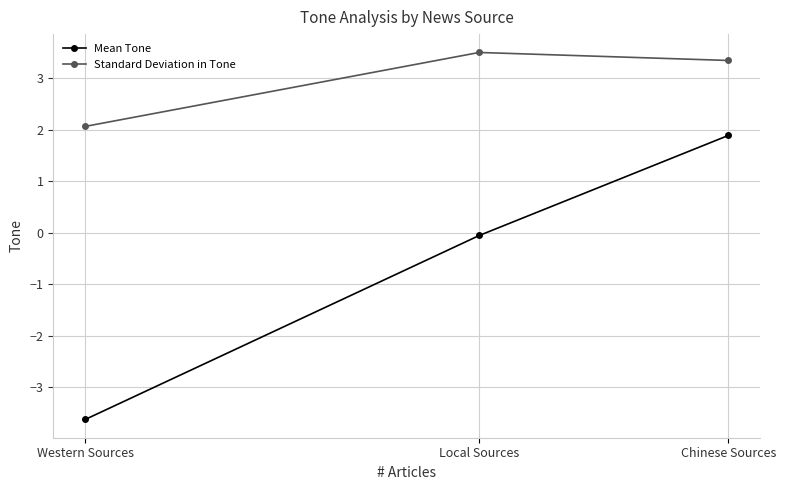

What position from the left is Chinese Sources?

3